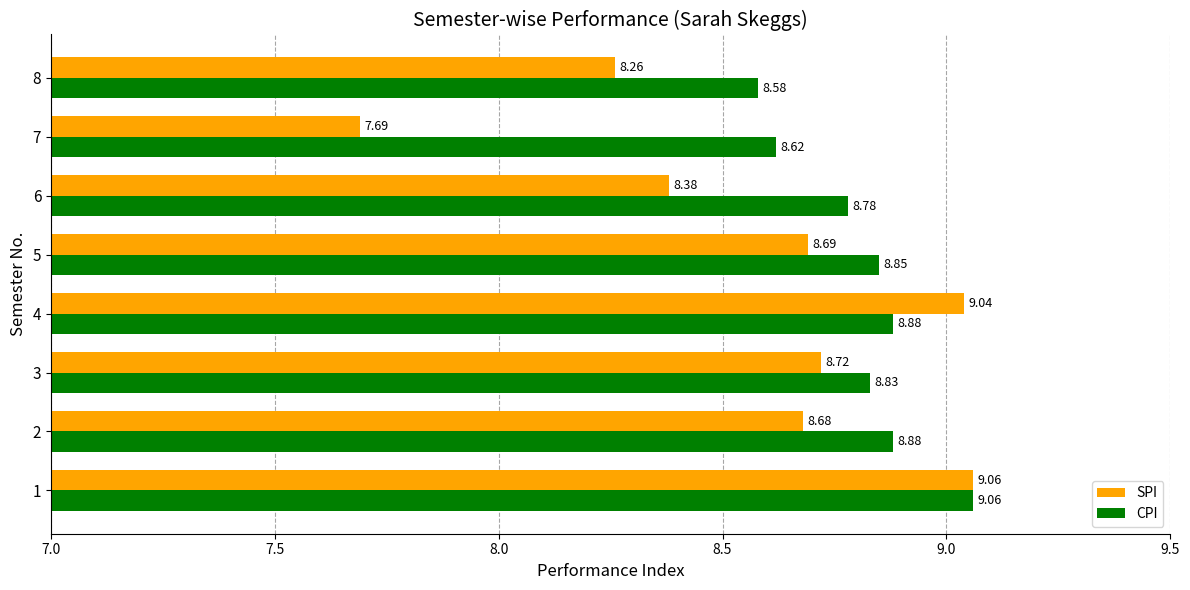

The SPI series shows 3.7 at 6. True or false?

False